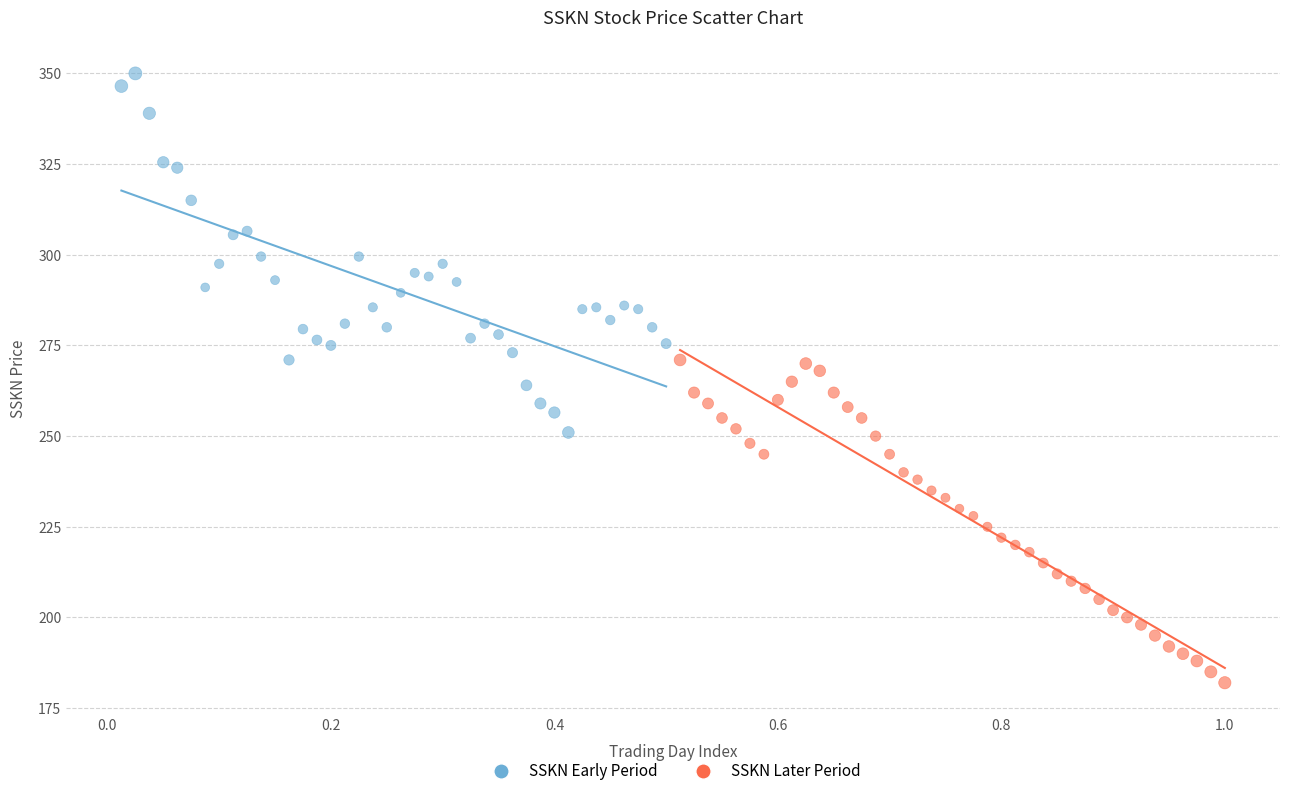

Which series has the widest spread of Y values?

SSKN Early Period